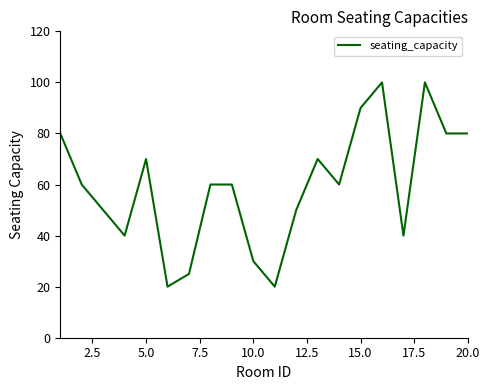

What is the smallest value displayed?

20